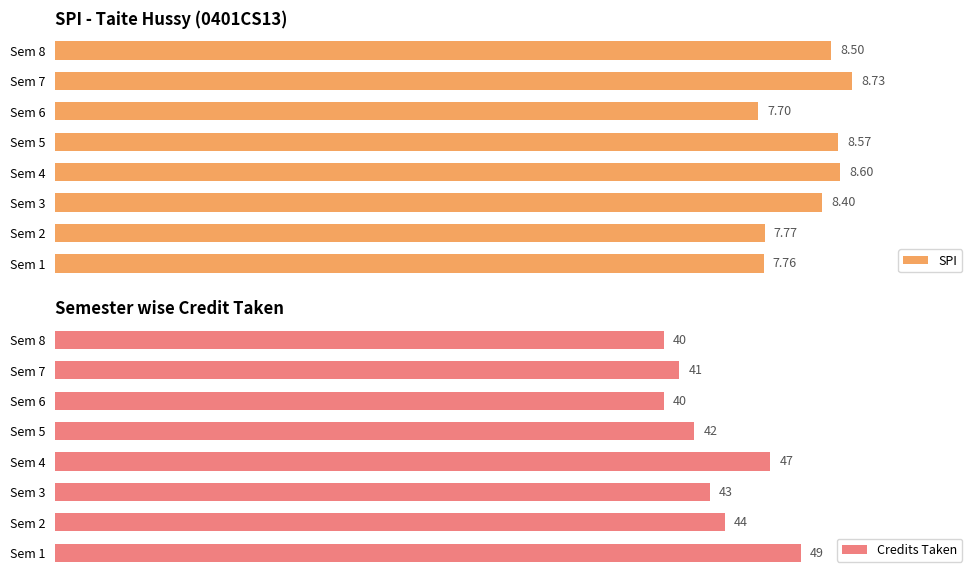

What are all the series names shown in the legend?

SPI, Credits Taken